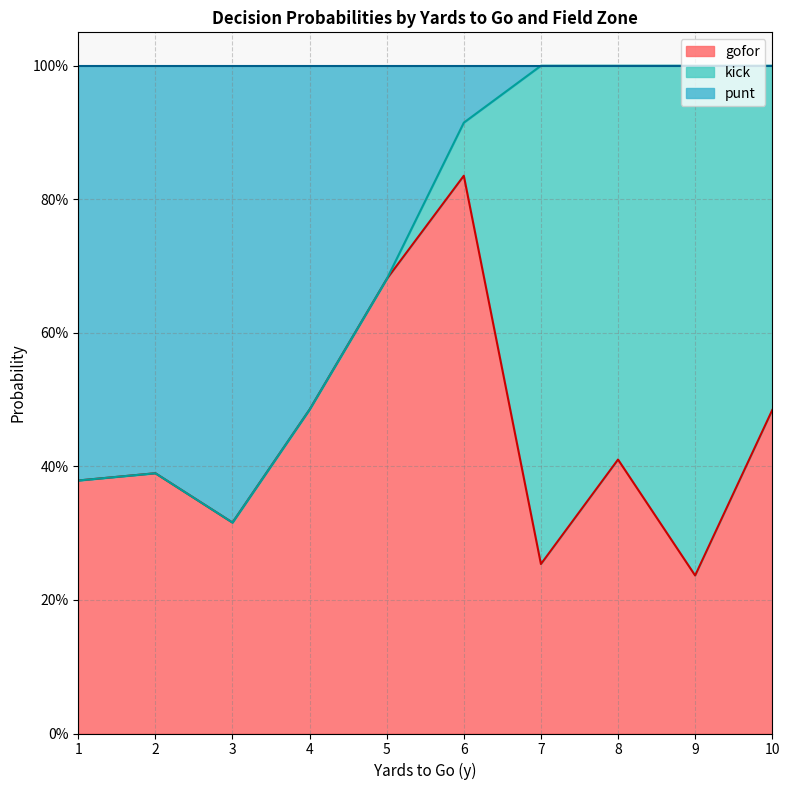

What is the total value across all series at 7?

1.0